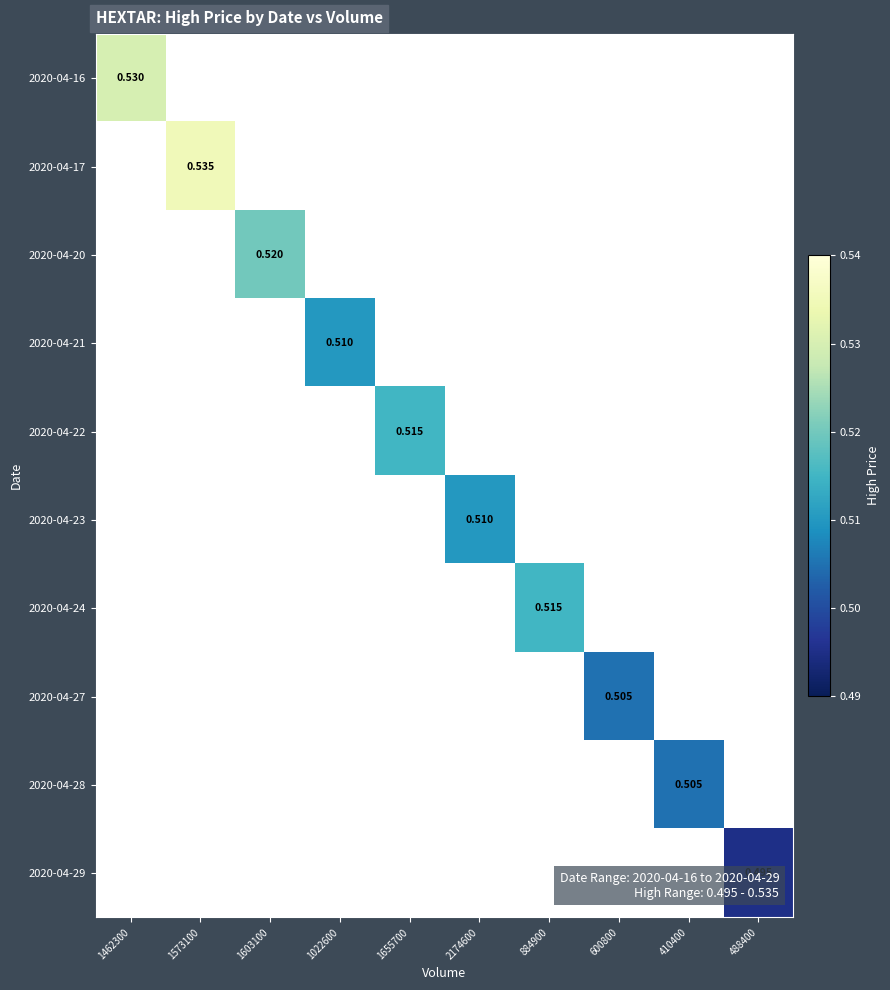

Count the number of categories in the chart.

10